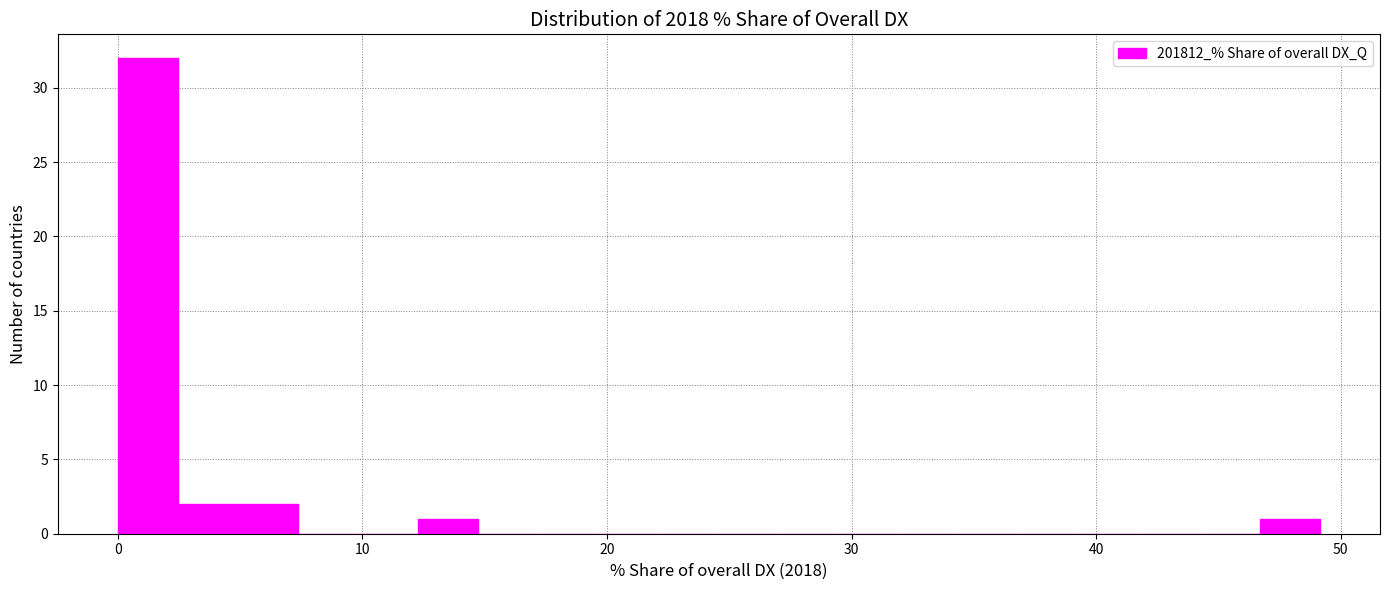

Read against the x-axis, roughly where is the centre of the tallest bar?

1